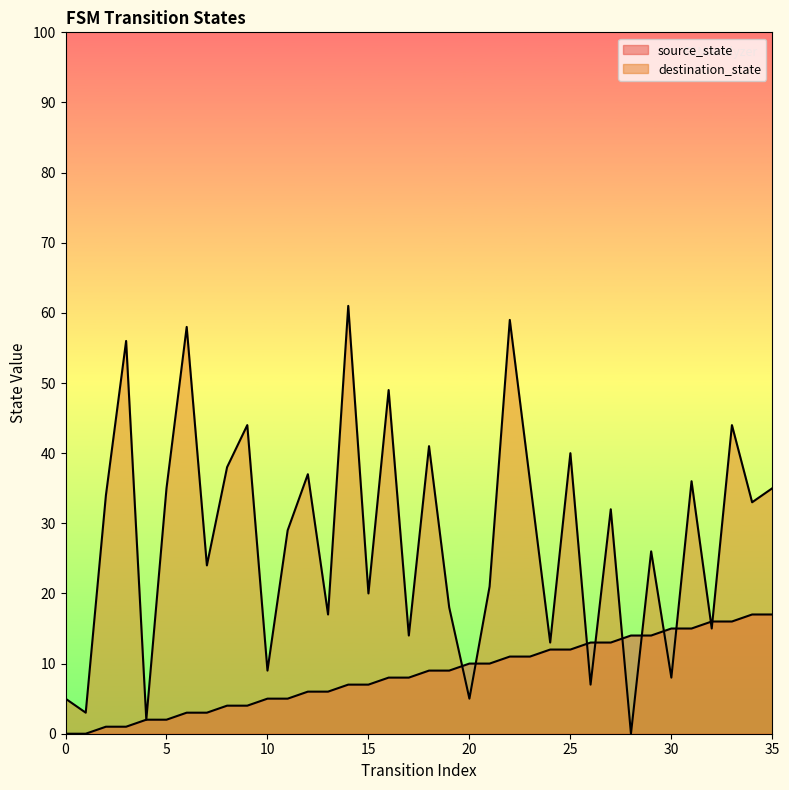

The source_state series shows 0 at 1. True or false?

True